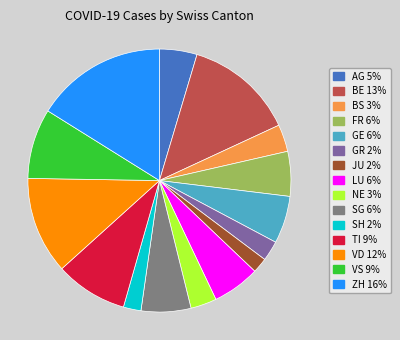

Do LU and JU together represent more than half of the pie?

No